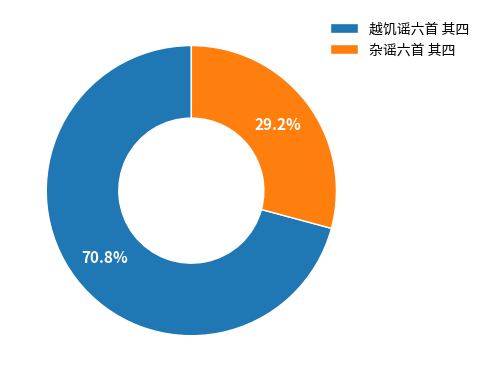

What is the majority slice?

越饥谣六首 其四